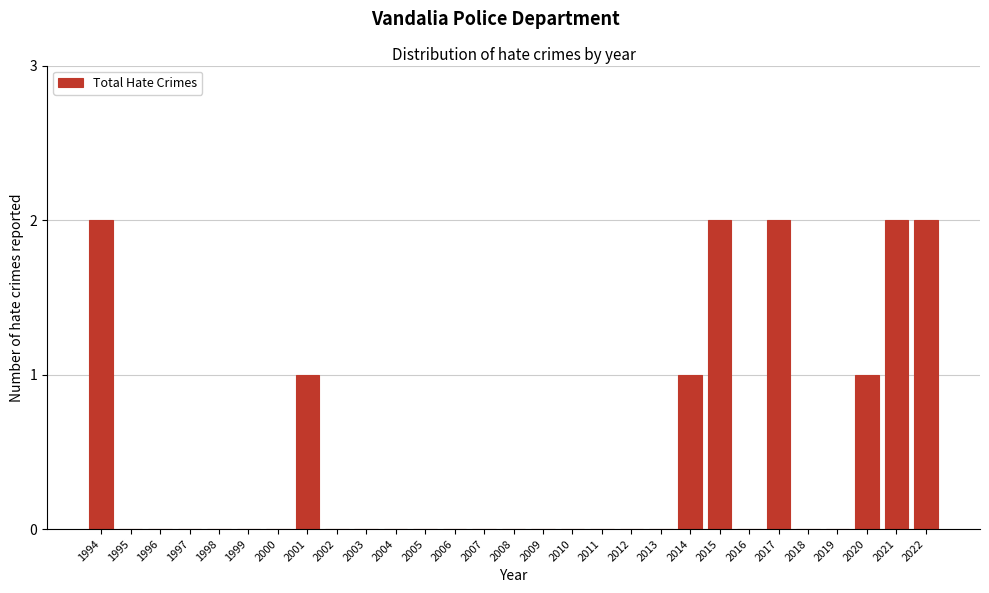

Reading left to right, transcribe all the data shown in this chart.

1994=2	1995=0	1996=0	1997=0	1998=0	1999=0	2000=0	2001=1	2002=0	2003=0	2004=0	2005=0	2006=0	2007=0	2008=0	2009=0	2010=0	2011=0	2012=0	2013=0	2014=1	2015=2	2016=0	2017=2	2018=0	2019=0	2020=1	2021=2	2022=2